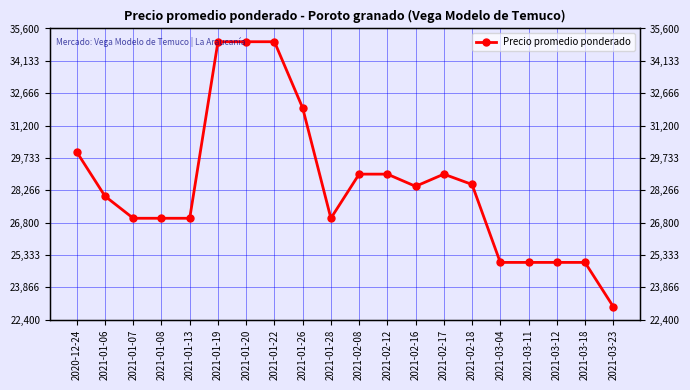

List the labels in order of value, largest first.

2021-01-19, 2021-01-20, 2021-01-22, 2021-01-26, 2020-12-24, 2021-02-08, 2021-02-12, 2021-02-17, 2021-02-18, 2021-02-16, 2021-01-06, 2021-01-07, 2021-01-08, 2021-01-13, 2021-01-28, 2021-03-04, 2021-03-11, 2021-03-12, 2021-03-18, 2021-03-23